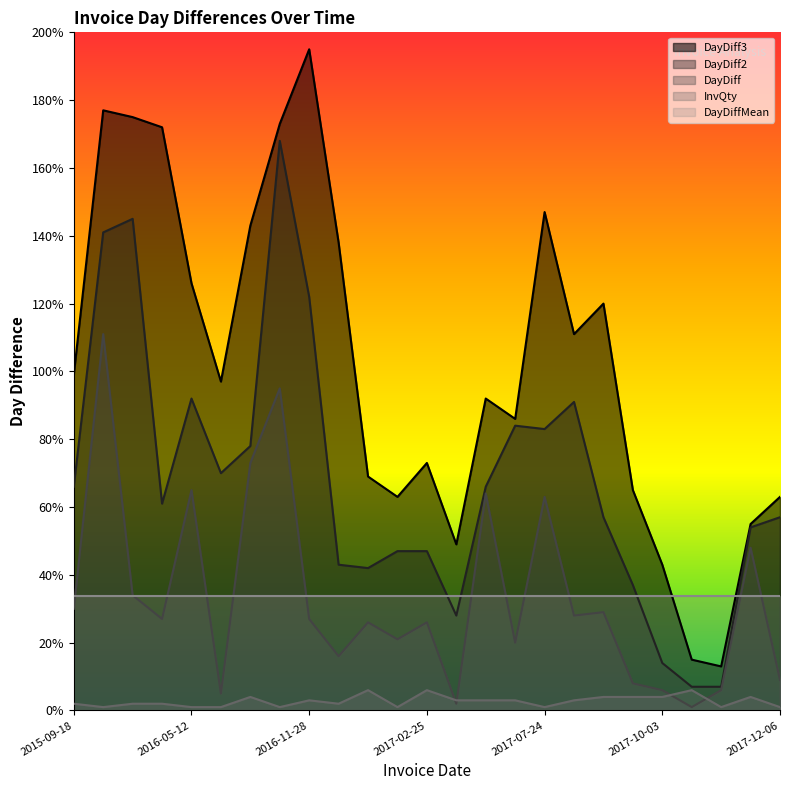

Which series has the largest range (max minus min)?

DayDiff3